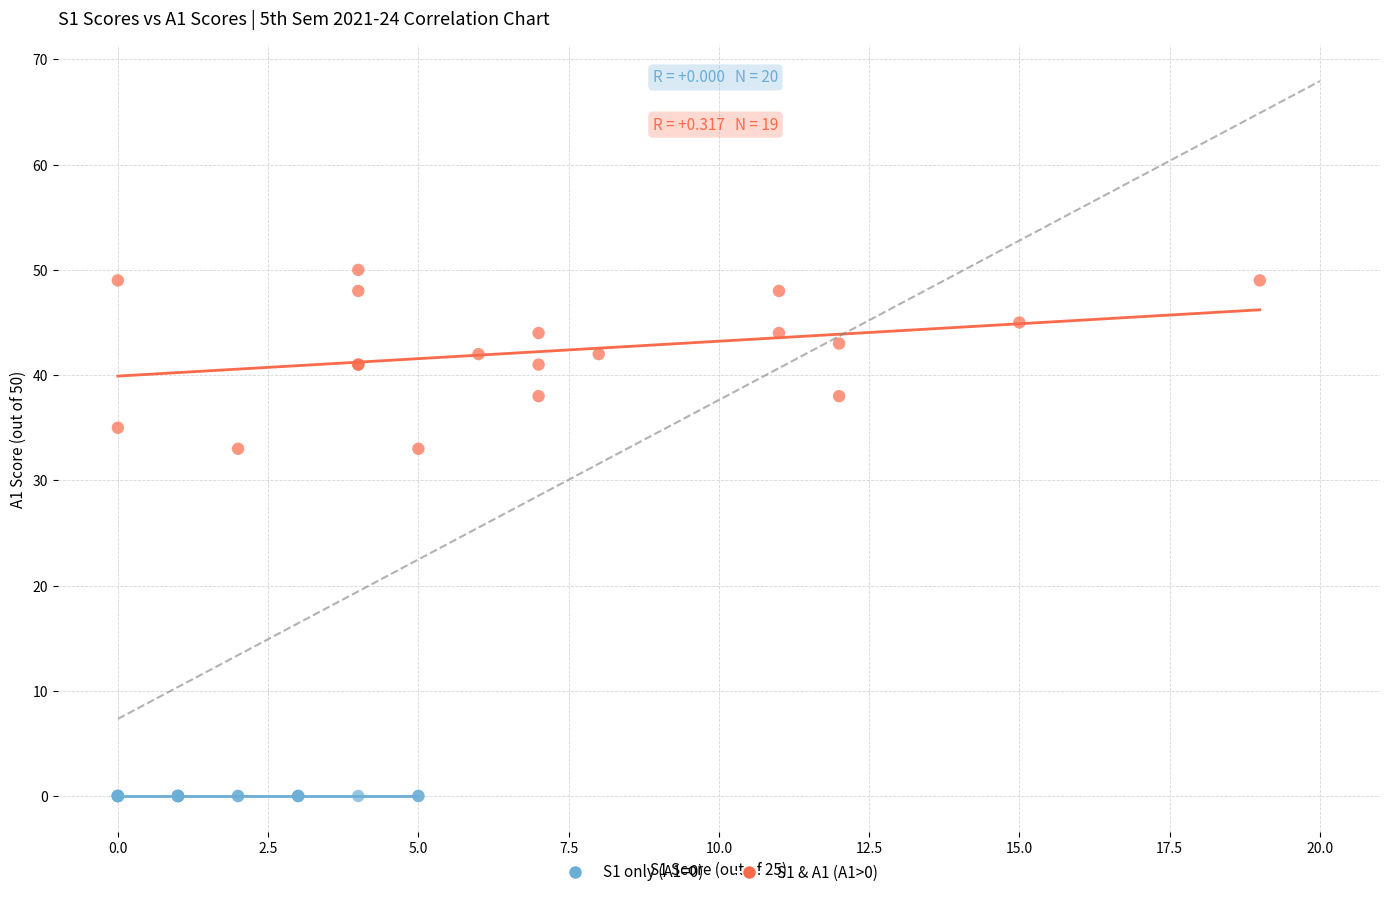

What are all the series names shown in the legend?

S1 only (A1=0), S1 & A1 (A1>0)